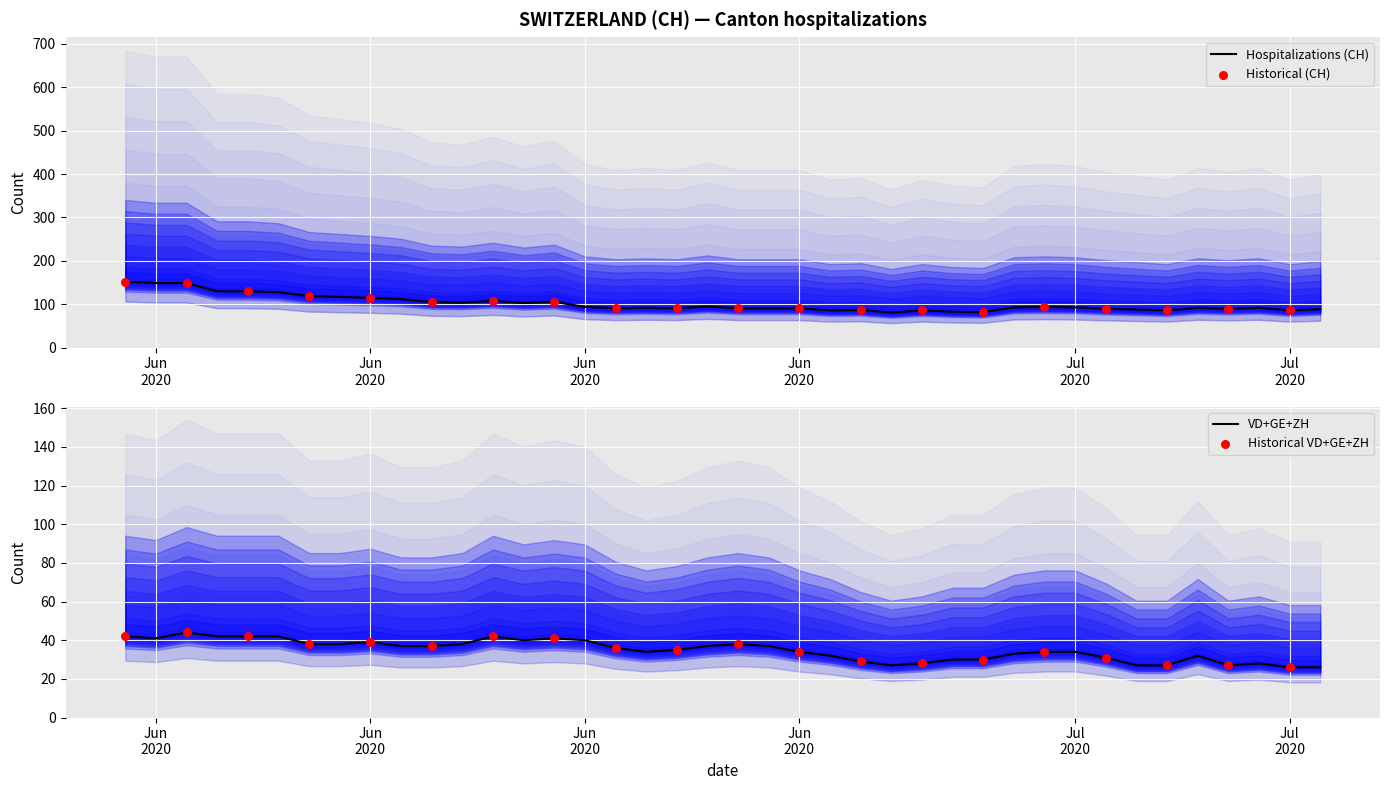

Which series has the largest Y range (max minus min)?

CH